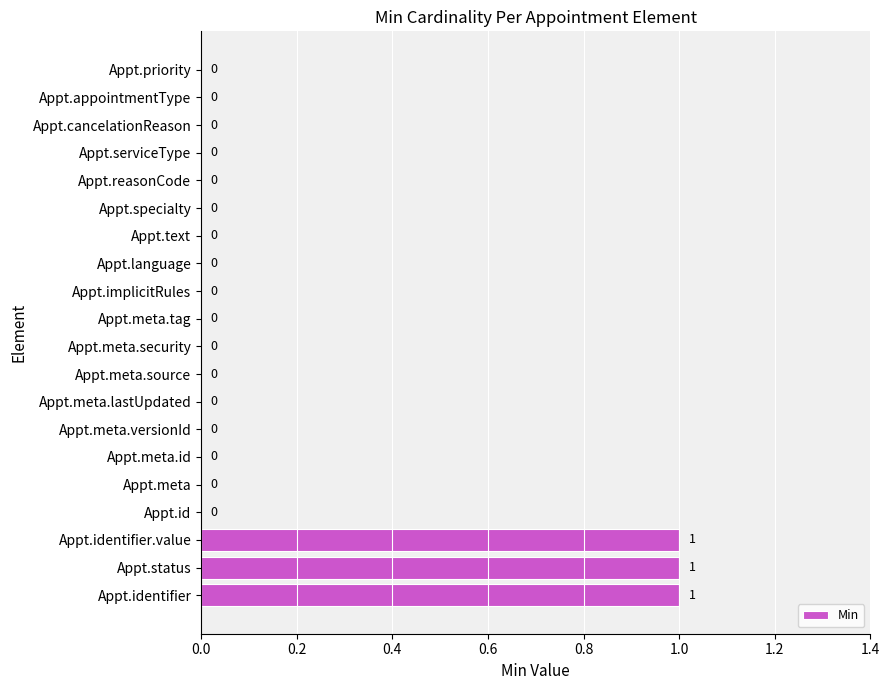

The chart shows a value of 0 at Appt.meta. True or false?

True